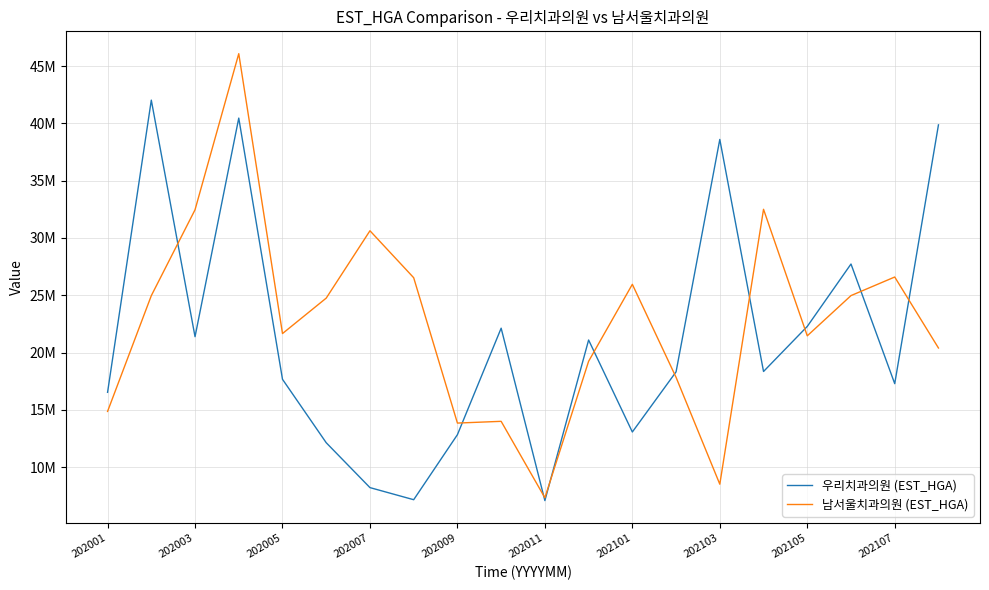

How many interior local valleys does the 남서울치과의원 (EST_HGA) series have?

5